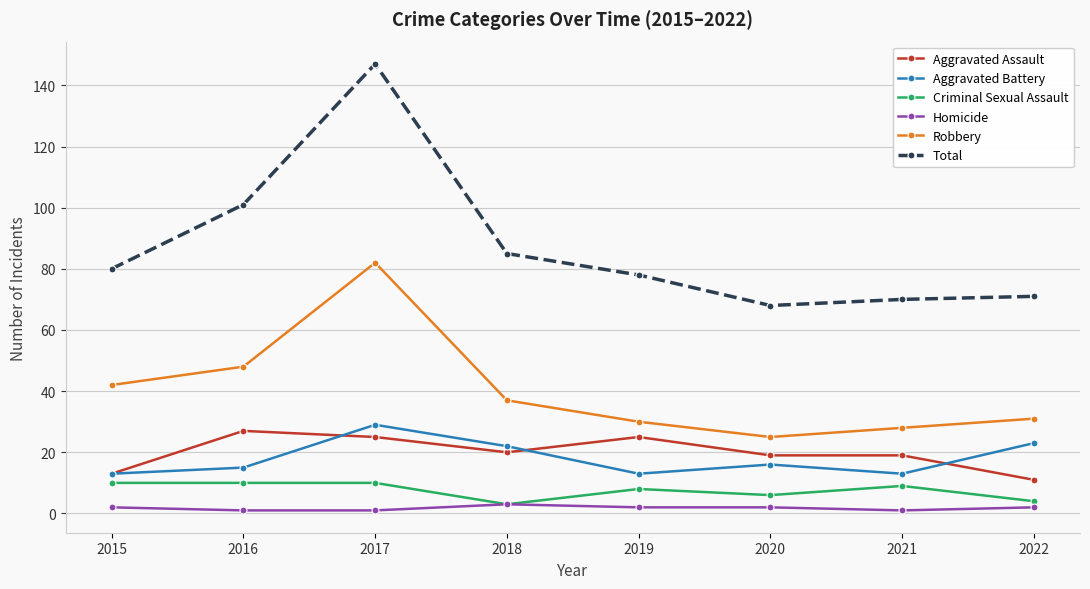

The Aggravated Battery series shows 13 at 2019. True or false?

True